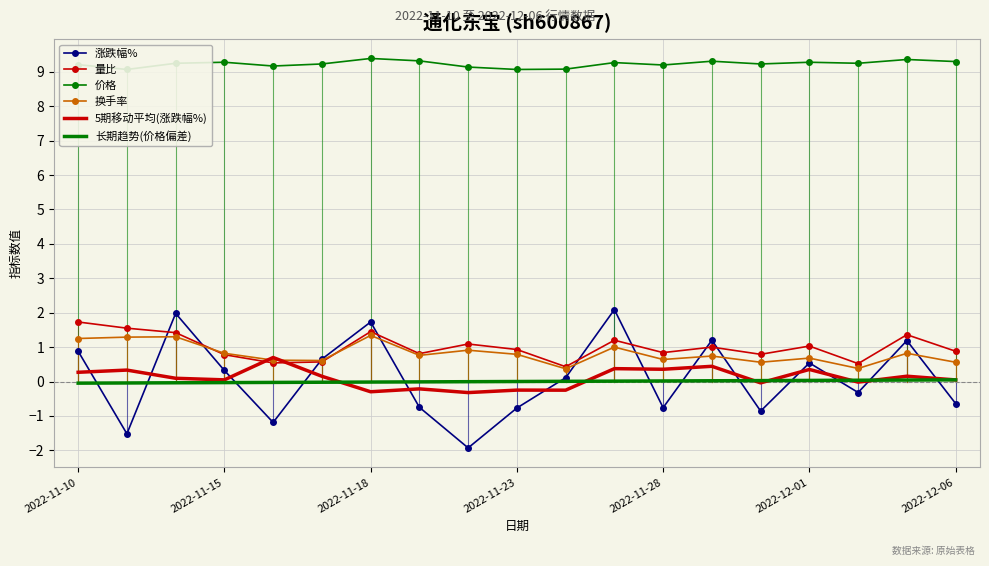

Is it true that 涨跌幅% equals -0.8 at 2022-11-23?

True